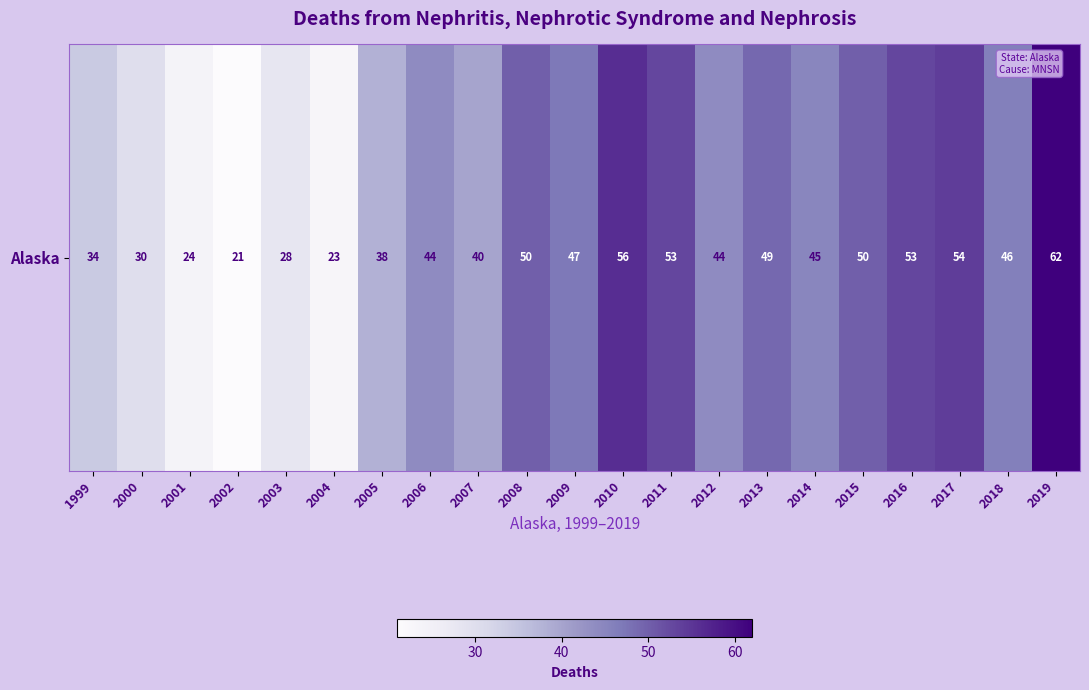

The value at 2001 is 24. True or false?

True